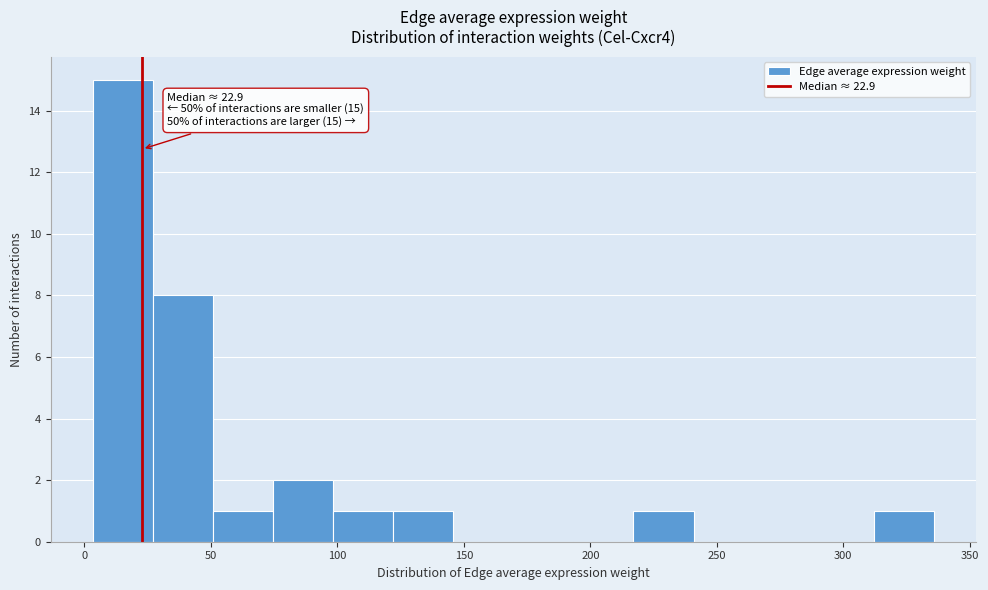

Which range on the x-axis has the tallest bar?

5 to 25